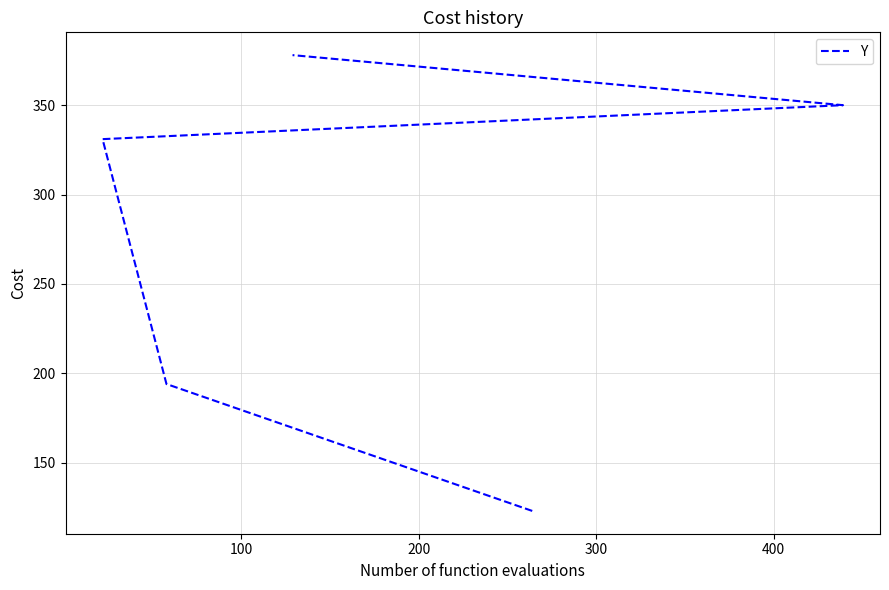

What is the difference between the maximum and second lowest values?

184